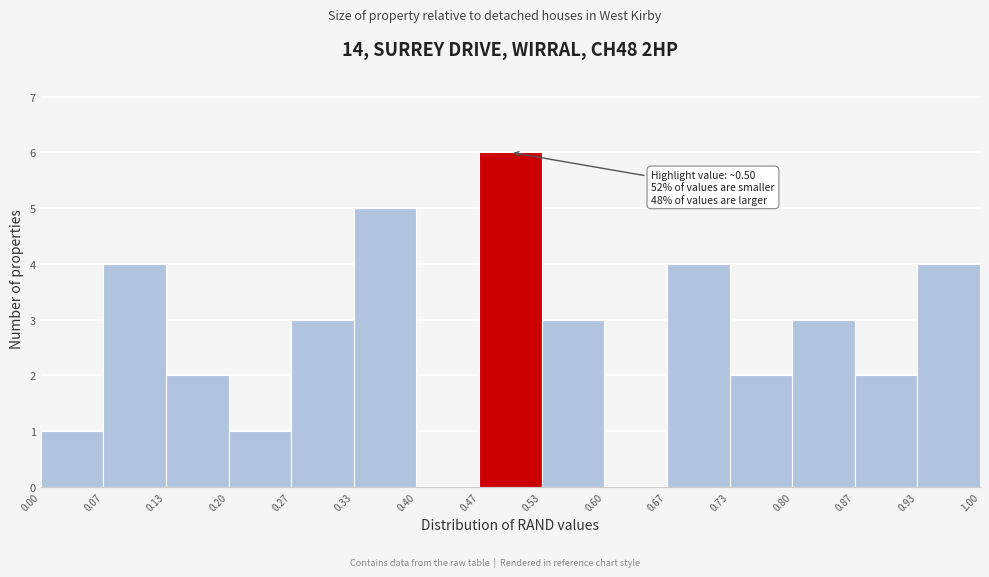

Over which range of the x-axis is the bar tallest?

0.47 to 0.53